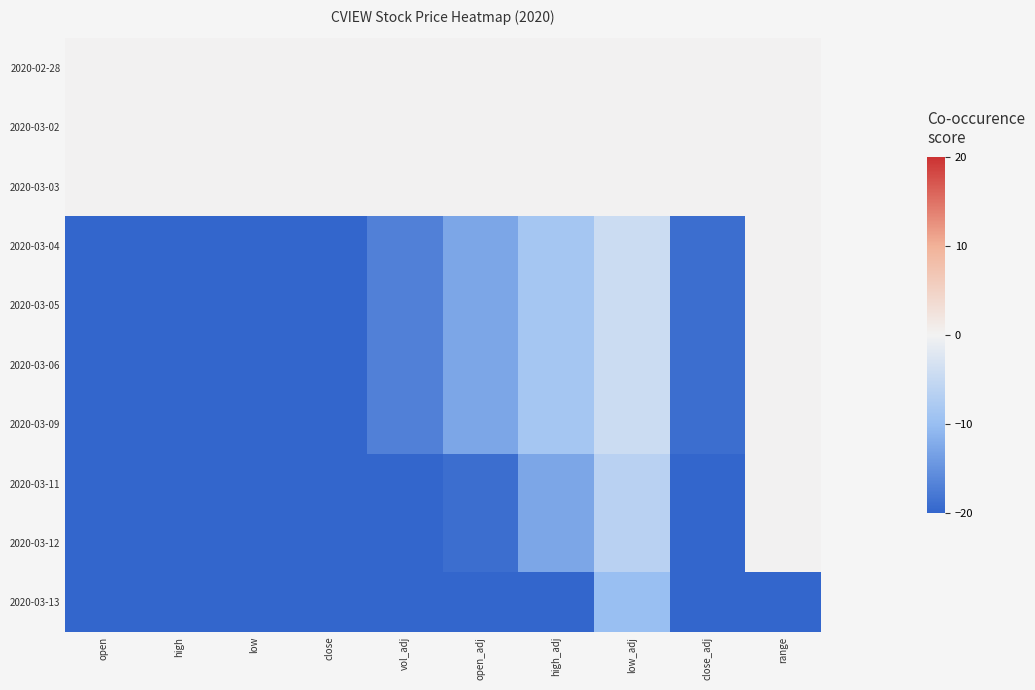

At which category is the sum across all series the highest?

low_adj